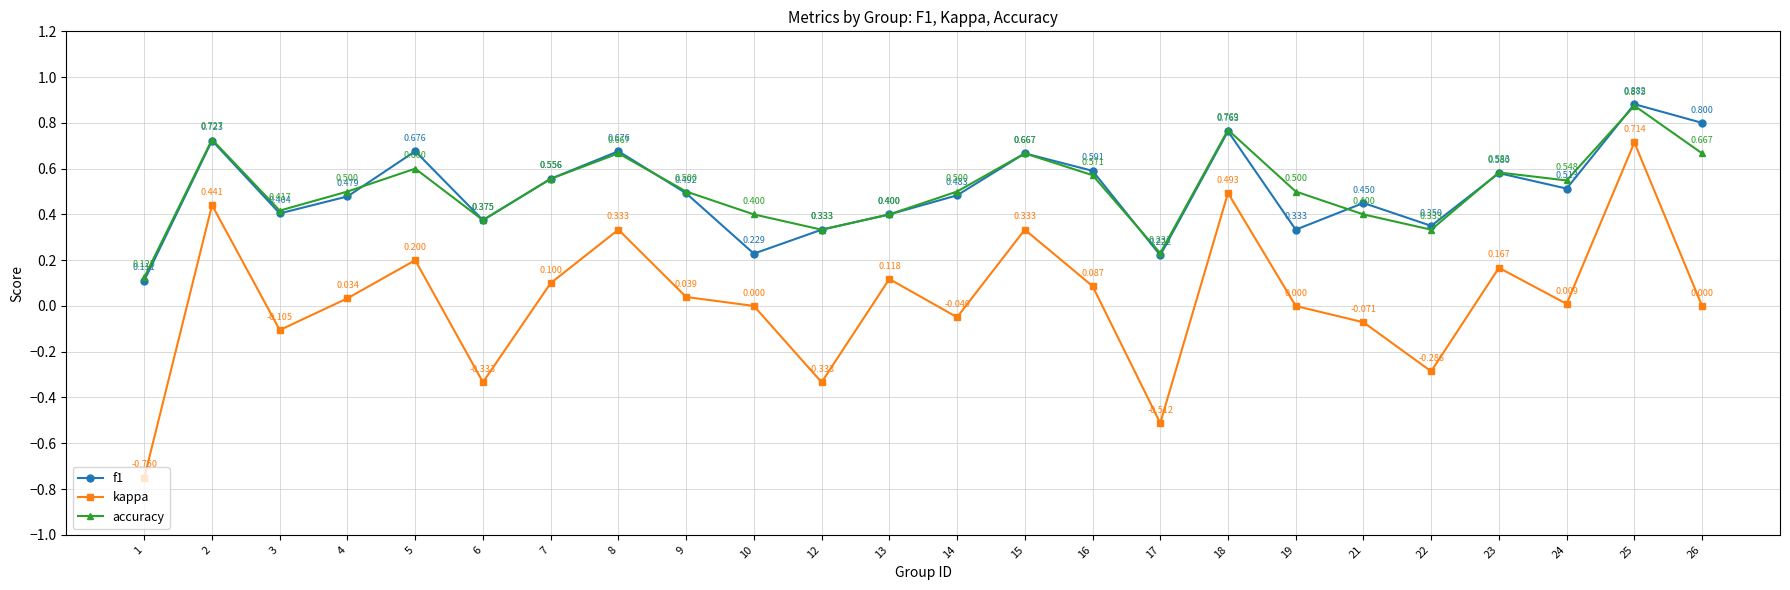

The value of kappa at 14 is -0.0. True or false?

True